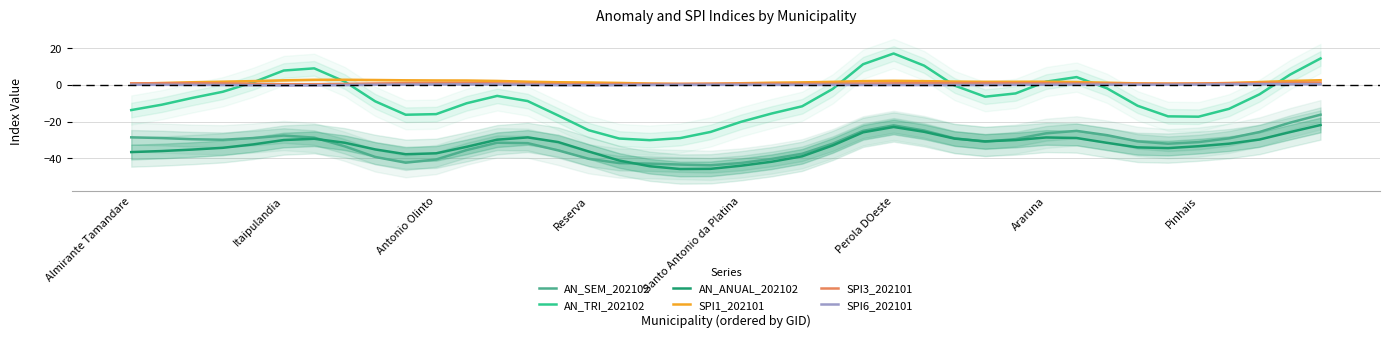

What is the difference between the second highest and second lowest values in the SPI6_202101 series?

0.6